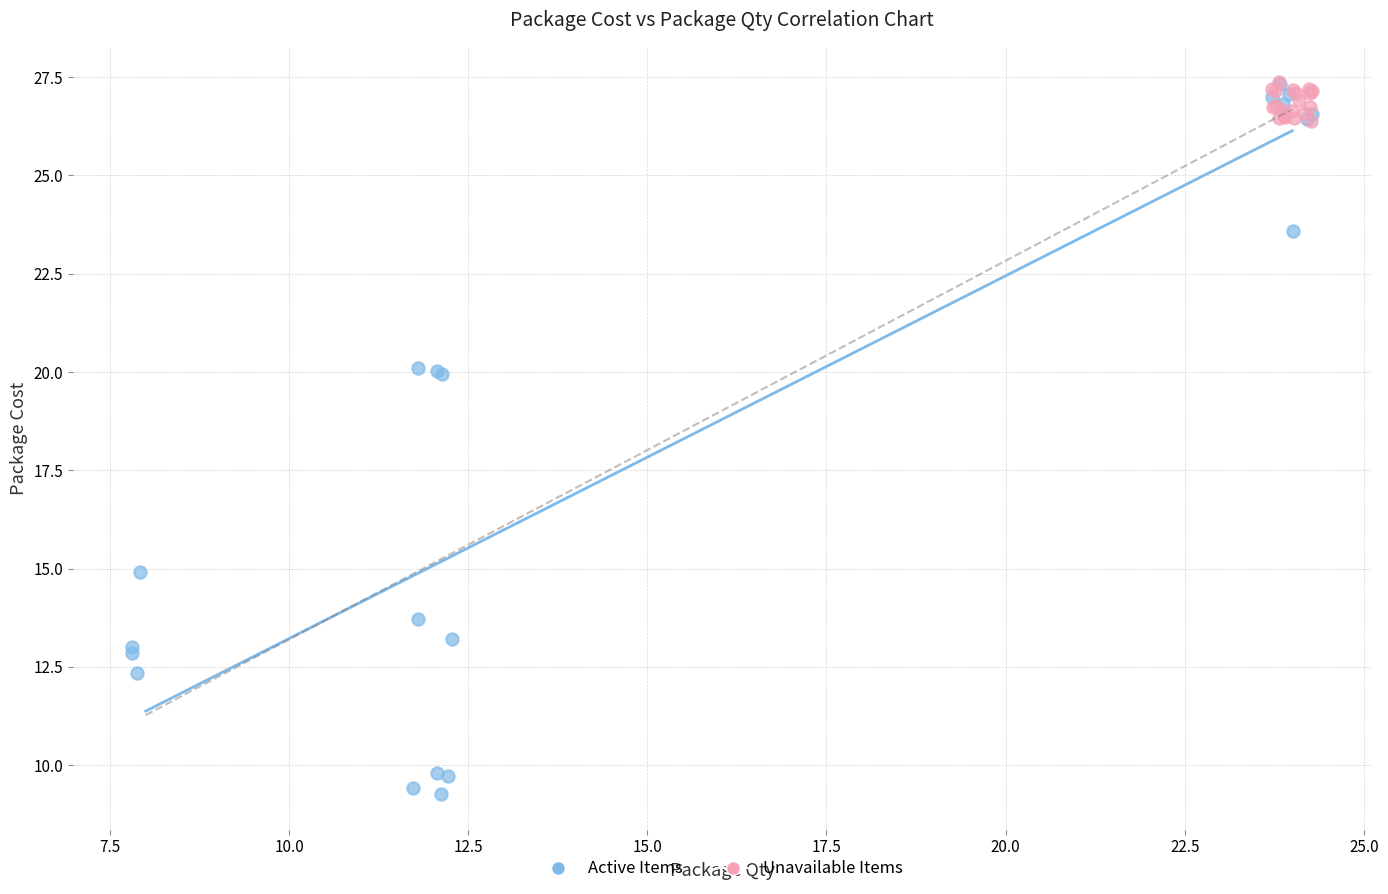

Which series has the widest spread of Y values?

Active Items